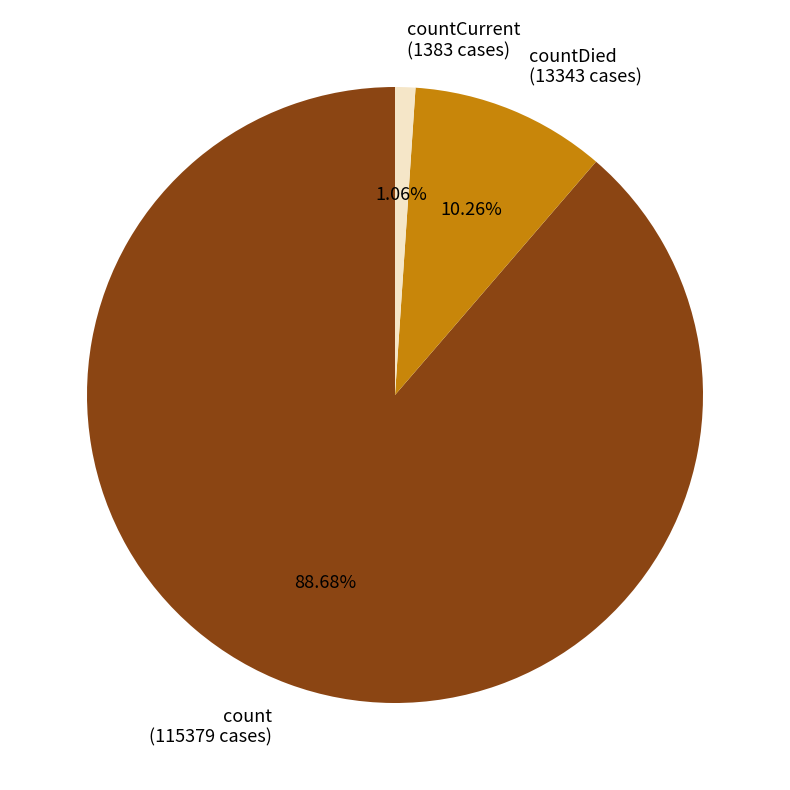

What is the majority slice?

count (115379 cases)